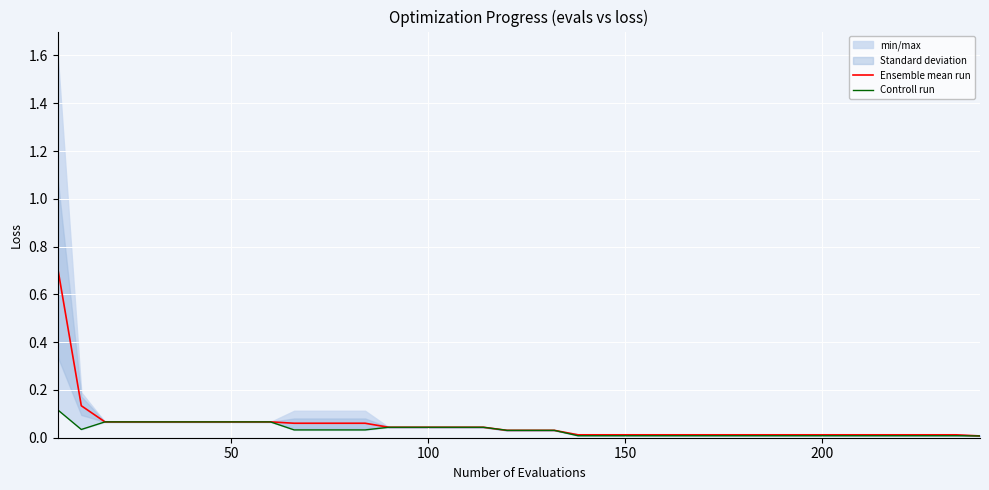

True or false: Controll run and Ensemble mean run cross at least once.

False